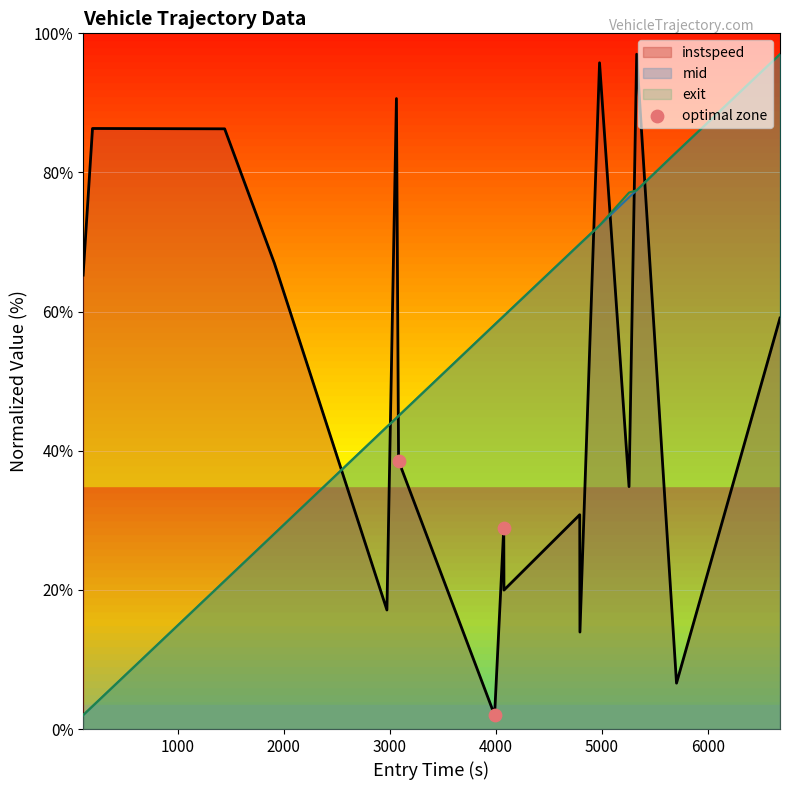

What is the smallest value displayed?

2.0